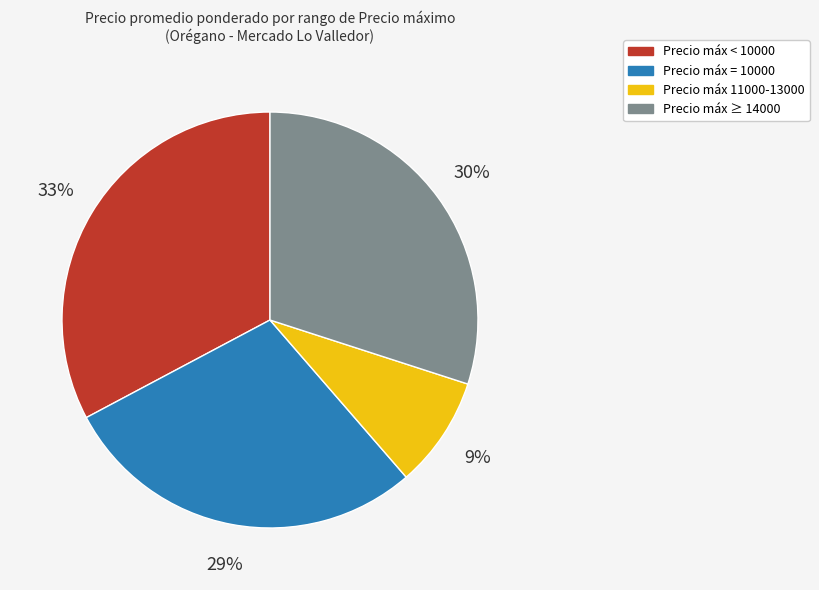

To the nearest percent, what is the difference between the largest and smallest slice percentages?

24%